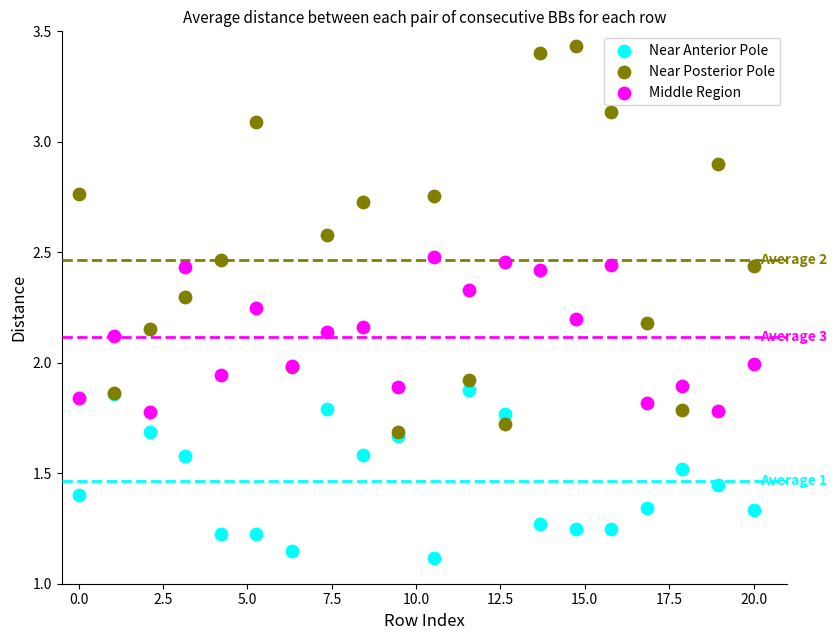

What are all the series names shown in the legend?

Near Anterior Pole, Near Posterior Pole, Middle Region